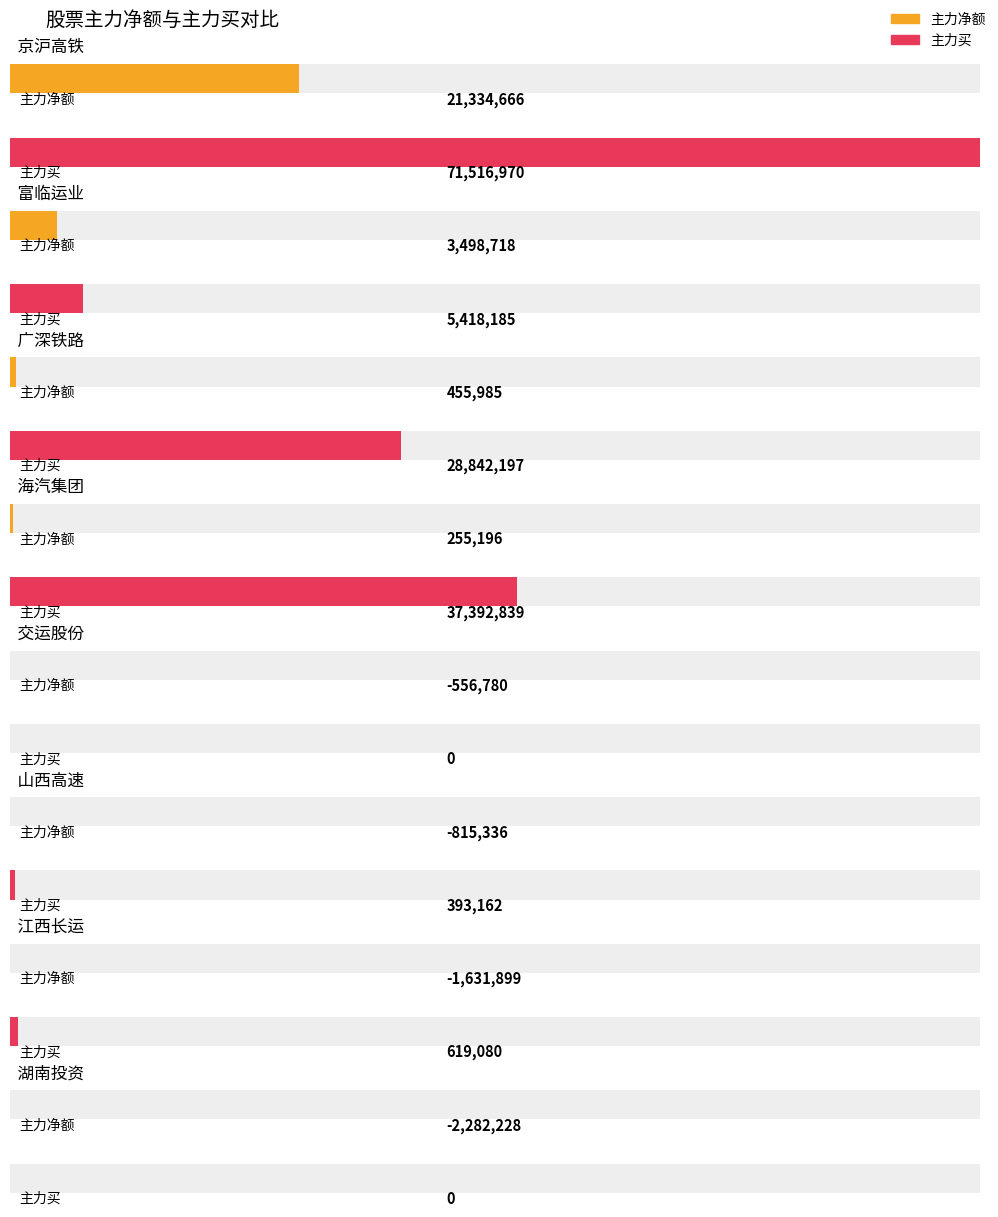

How many bars are there in total?

16